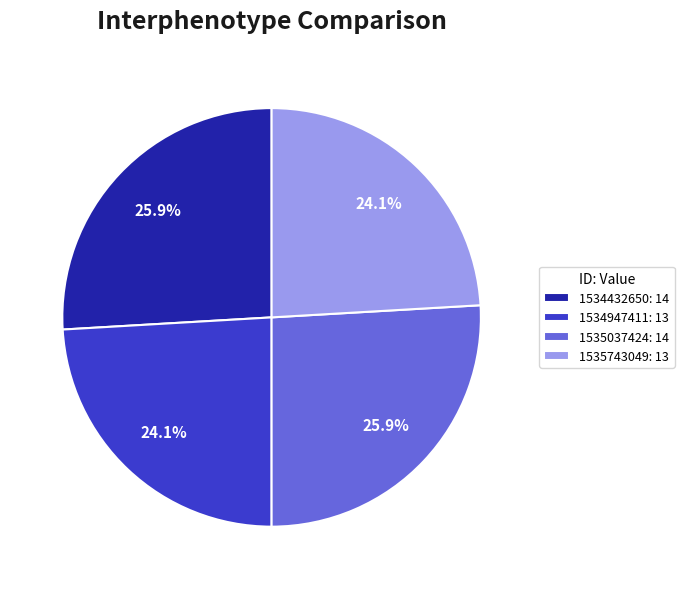

Does any single category account for the majority?

No